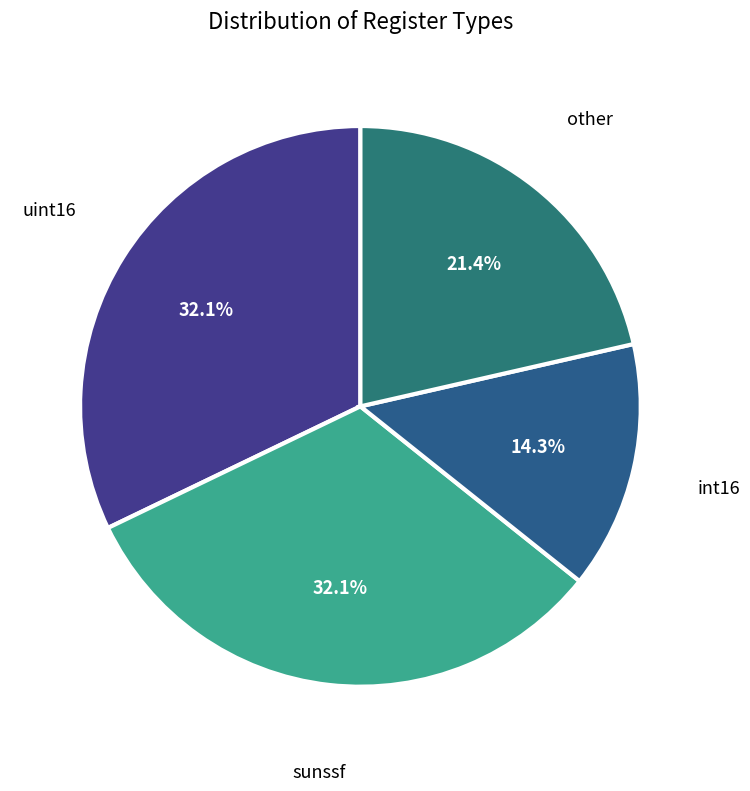

How many slices are in this pie chart?

4